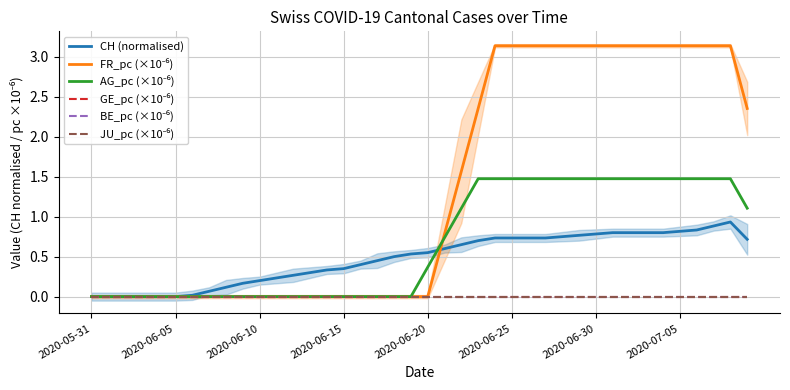

What is the label of the 21st point from the right?

19